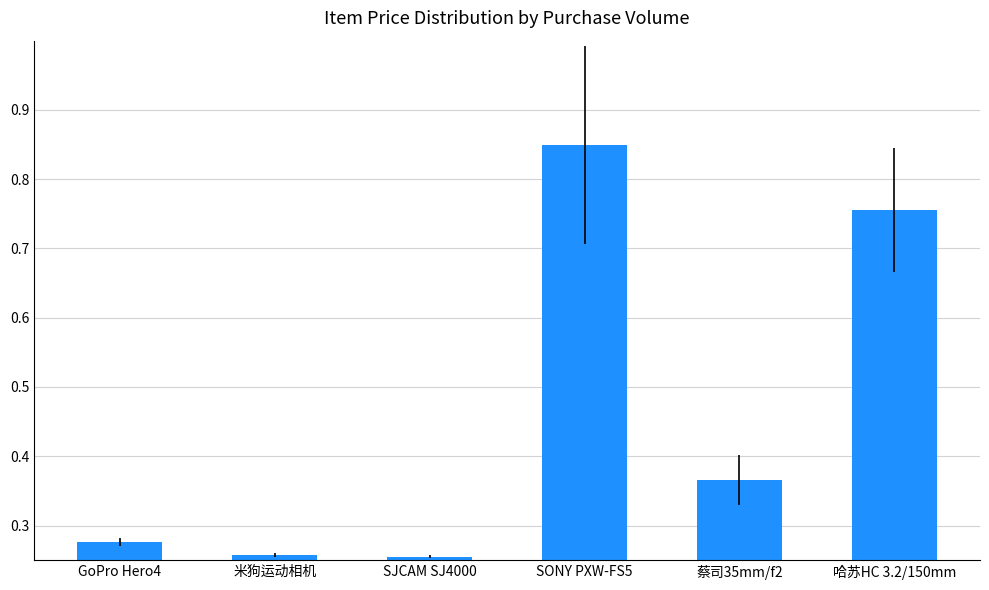

Between 蔡司35mm/f2 and GoPro Hero4, which is larger?

蔡司35mm/f2